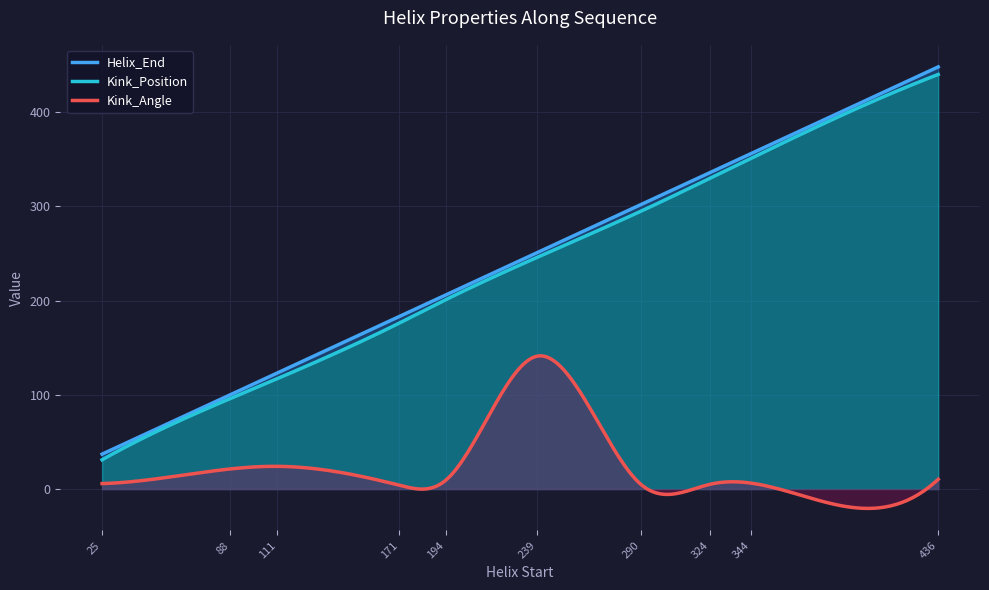

True or false: Helix_End and Kink_Position intersect in this chart.

False